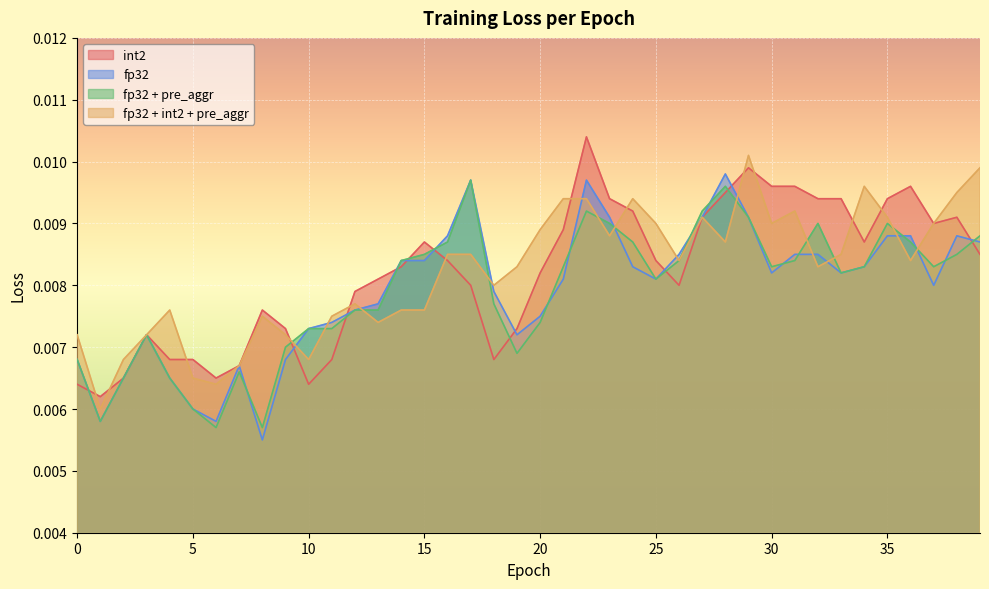

What are all the series names shown in the legend?

int2, fp32, fp32 + pre_aggr, fp32 + int2 + pre_aggr